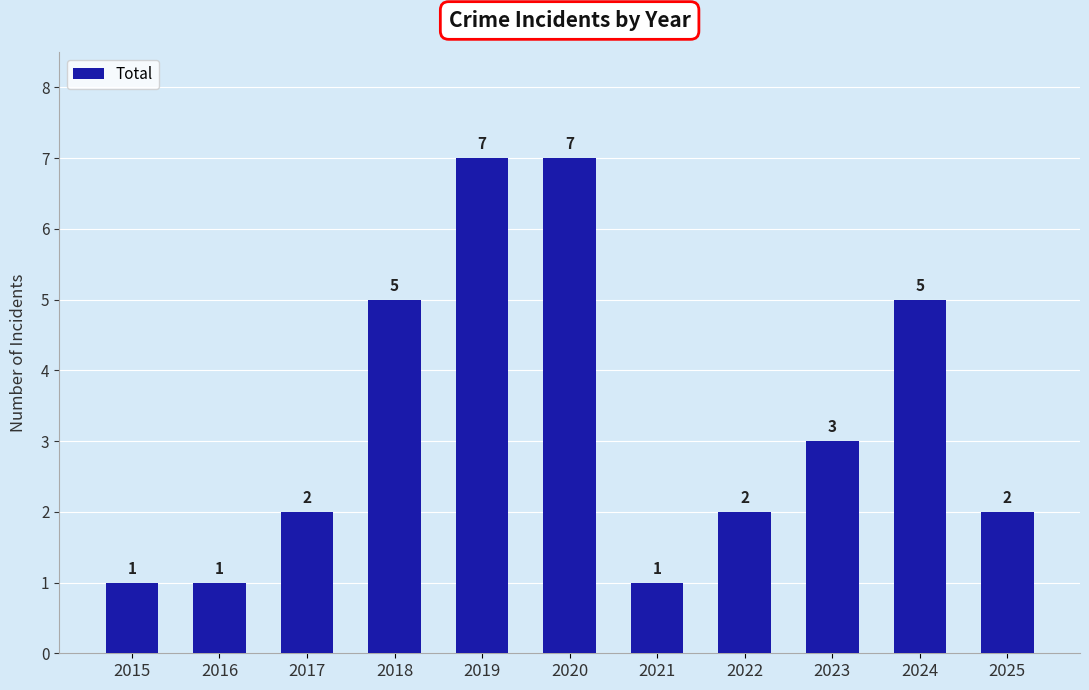

What is the average value?

3